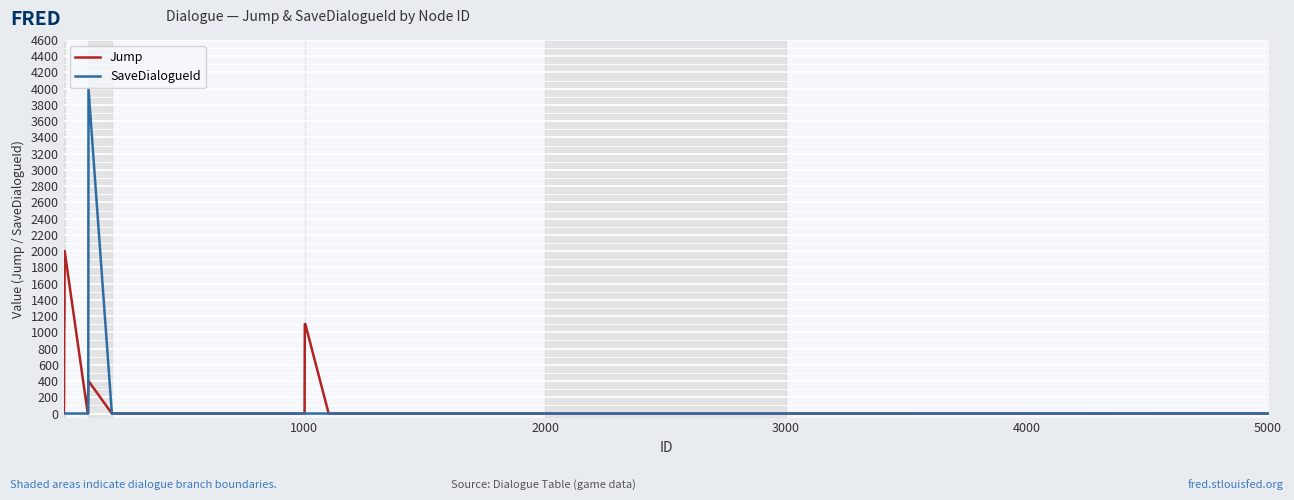

At how many categories does at least one series exceed 827?

7